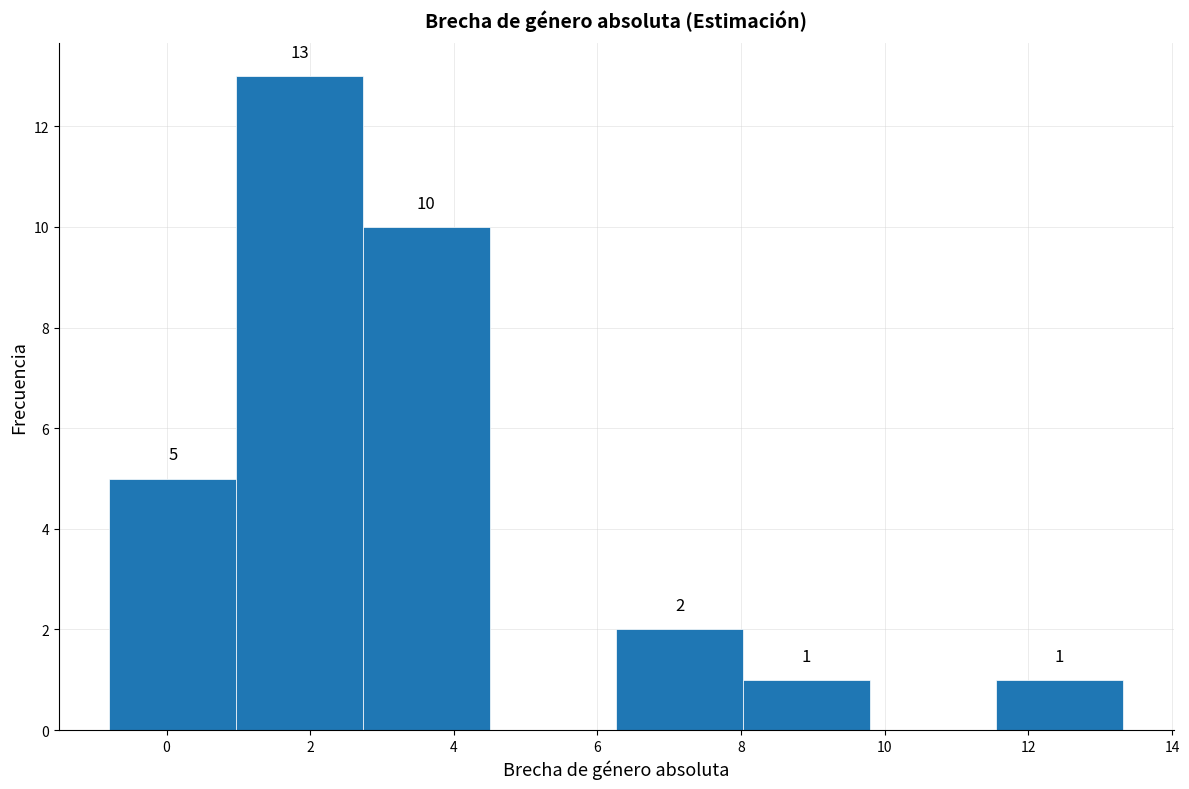

Over which range of the x-axis is the bar tallest?

1.0 to 2.8